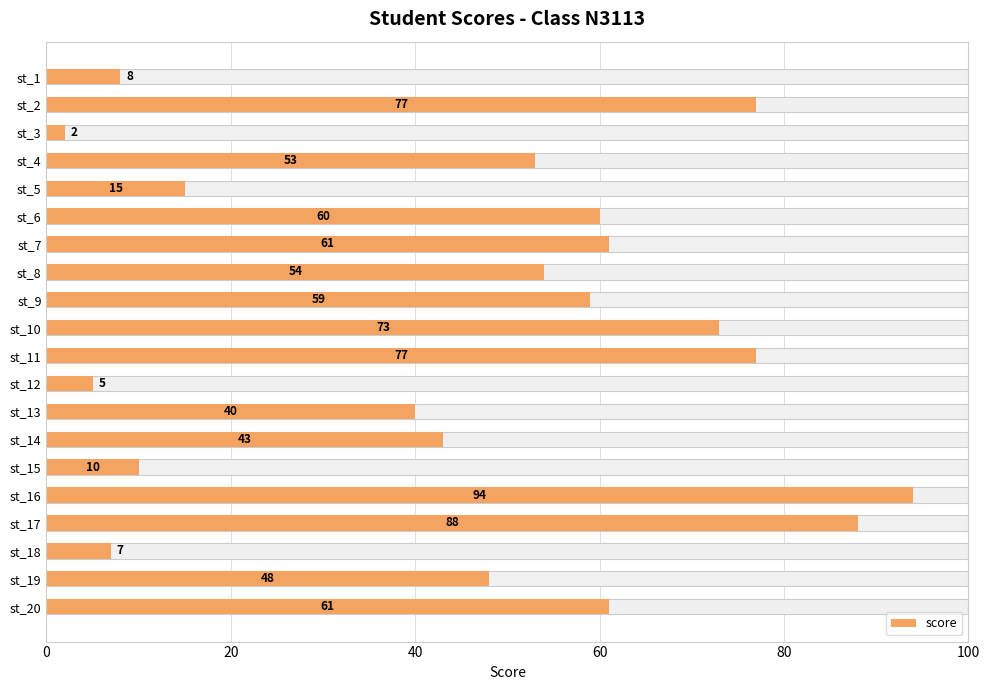

The value at st_2 is 102. True or false?

False